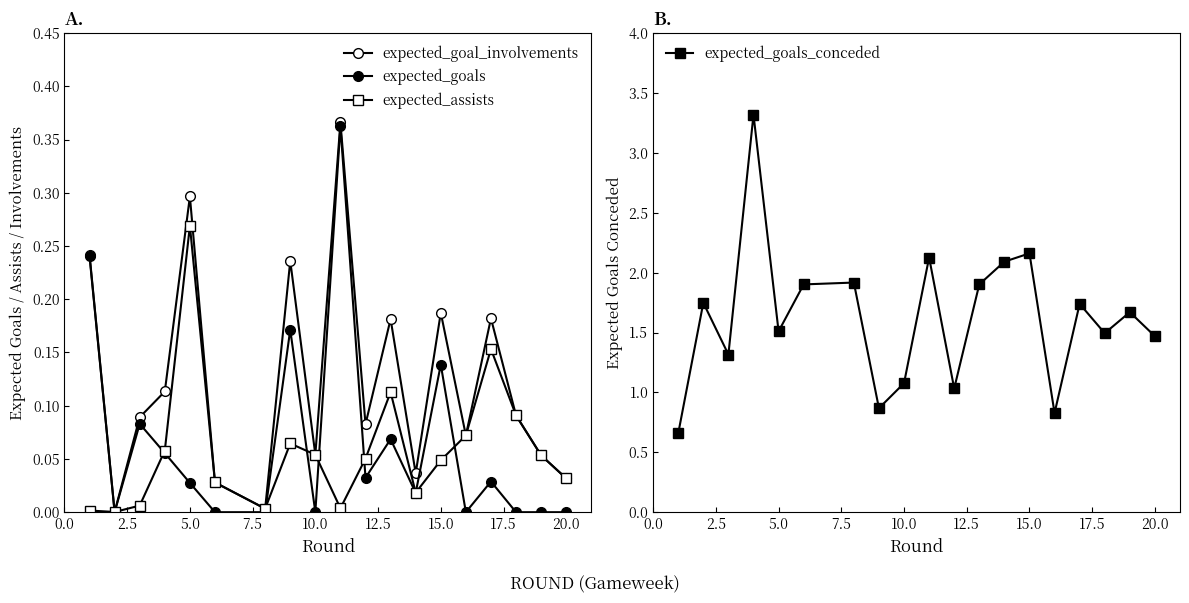

What is the sum of all expected_goals_conceded values?

30.8